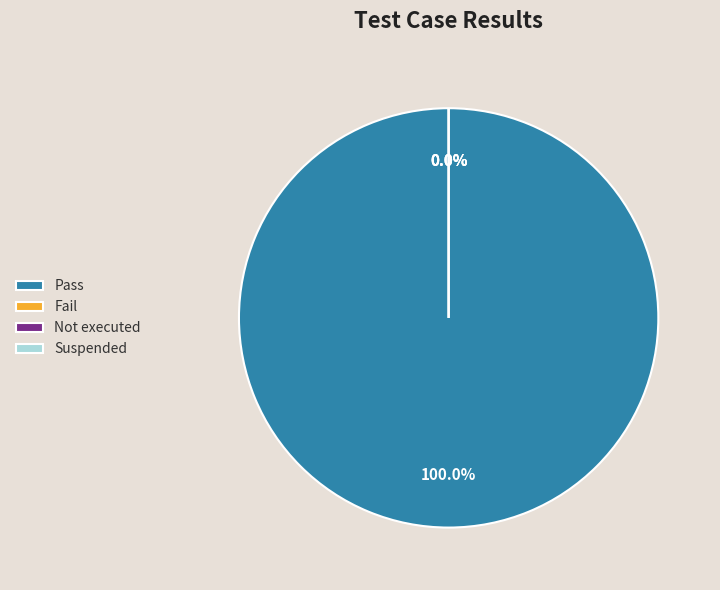

Which slice is the largest?

Pass